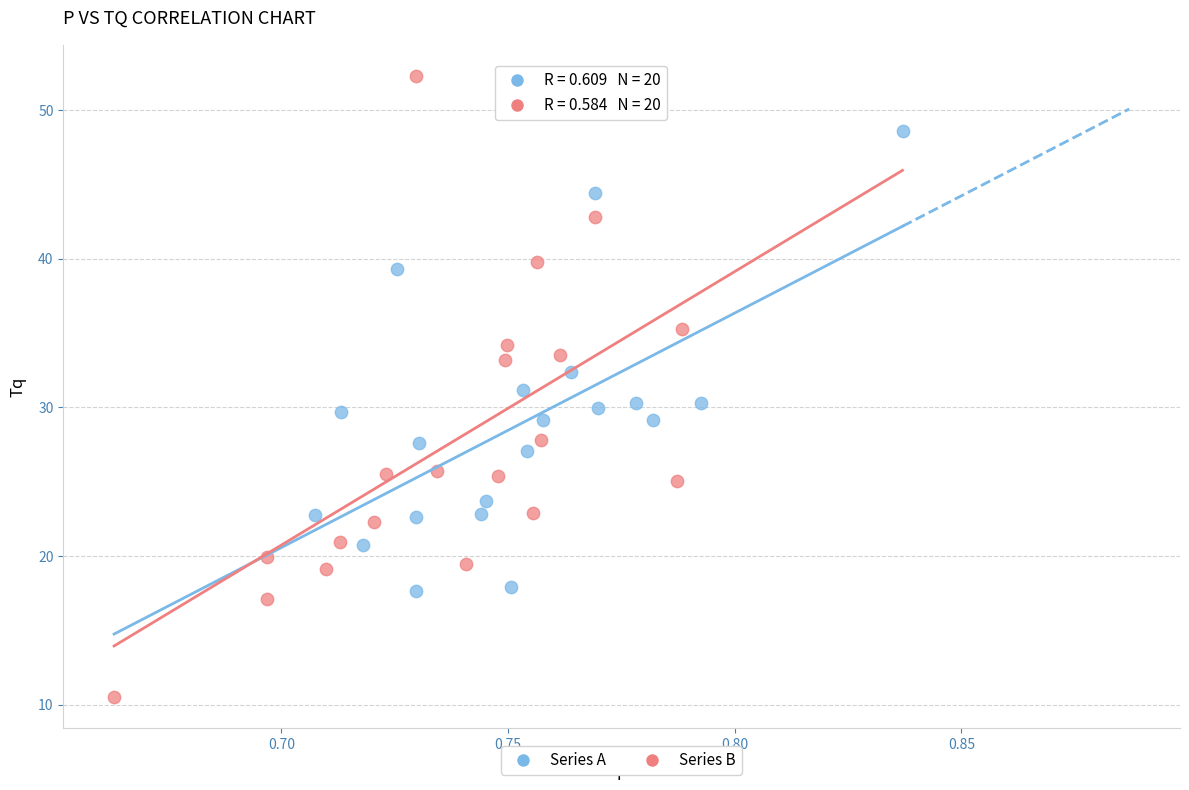

Which series contains the lowest Y value?

Series B